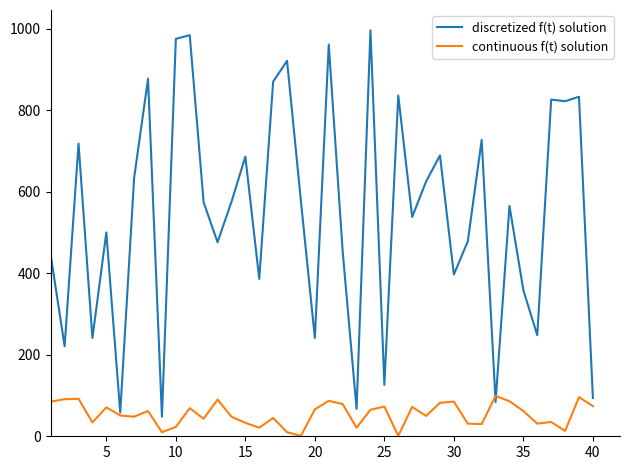

In continuous f(t) solution, how many points are higher than both neighbors (excluding endpoints)?

13